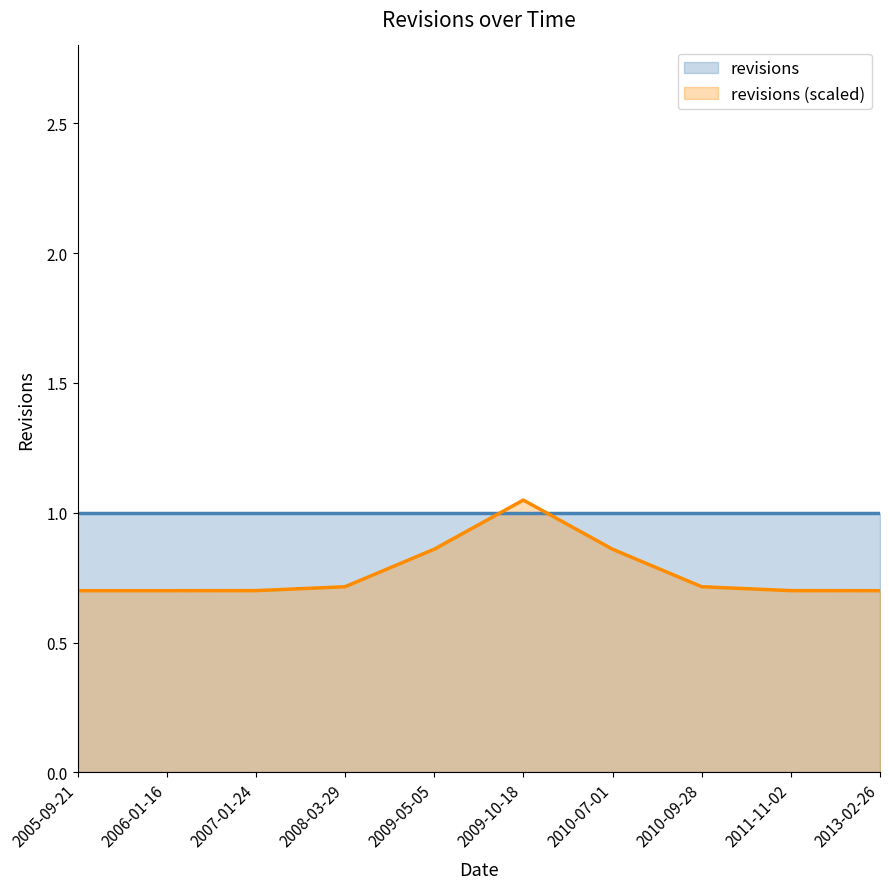

True or false: the data shows 1 at 2009-10-18.

False